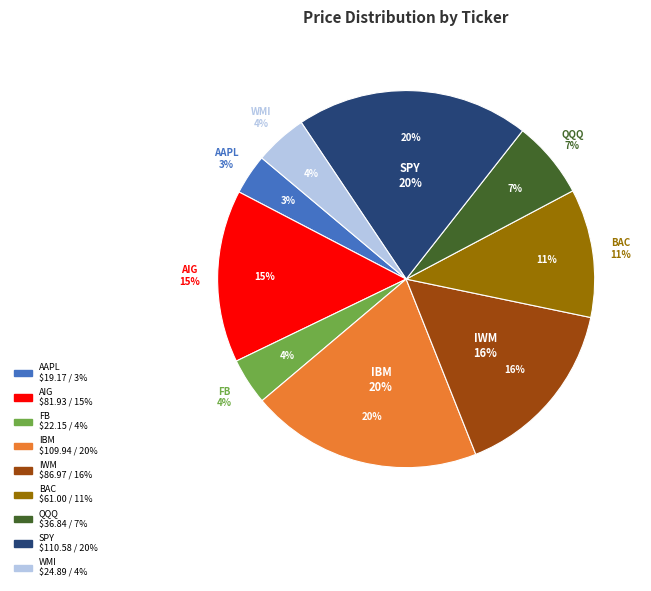

What percentage is the IWM slice, to the nearest percent?

16%